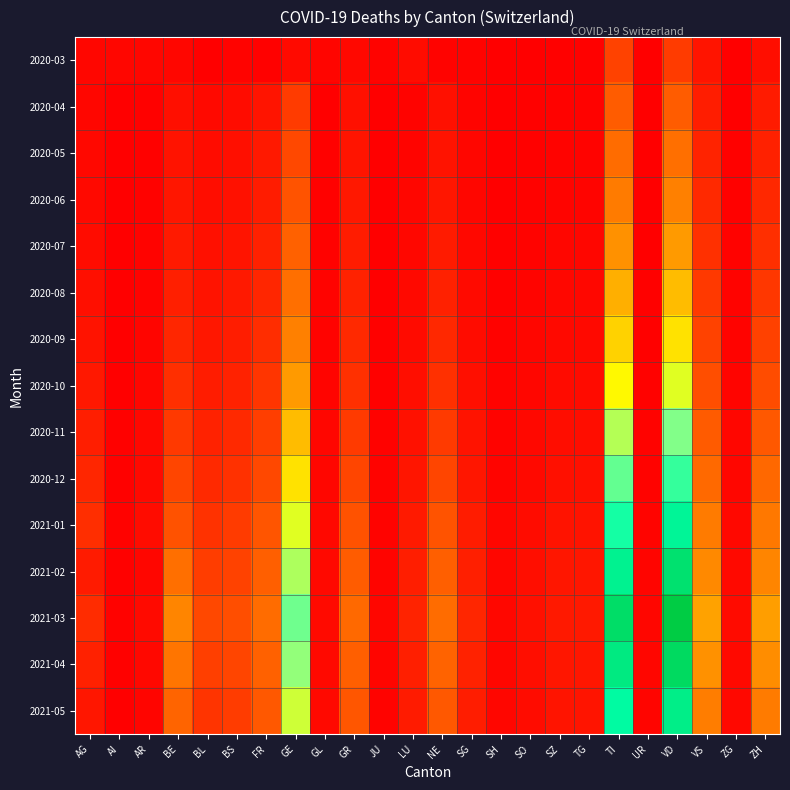

What is the maximum value shown in the chart?

695